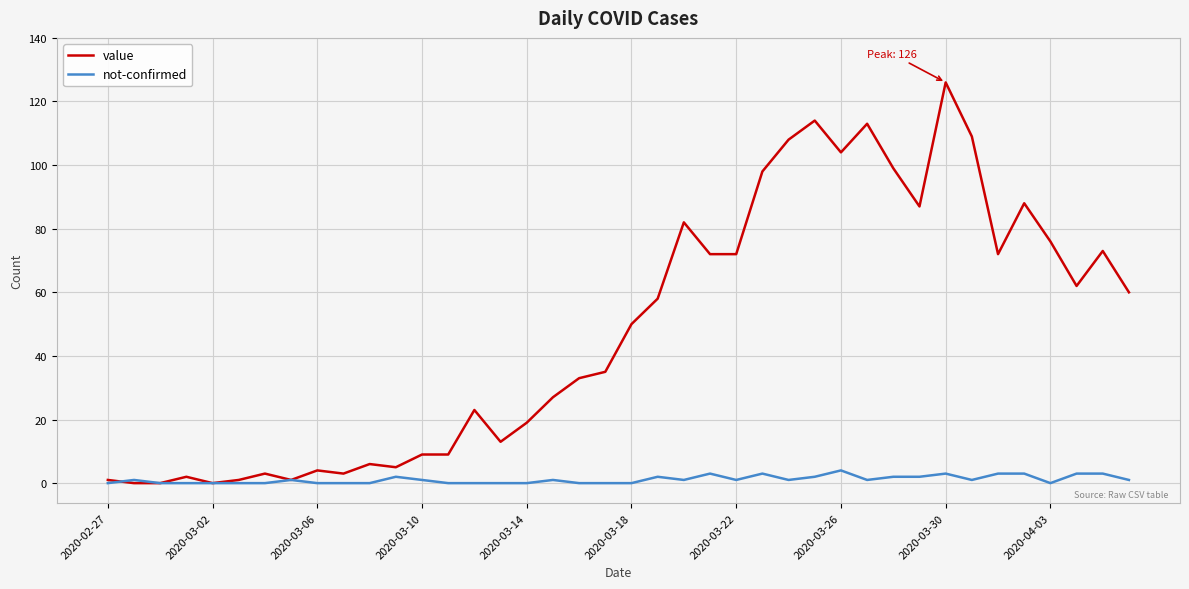

What is the maximum value shown in the chart?

126